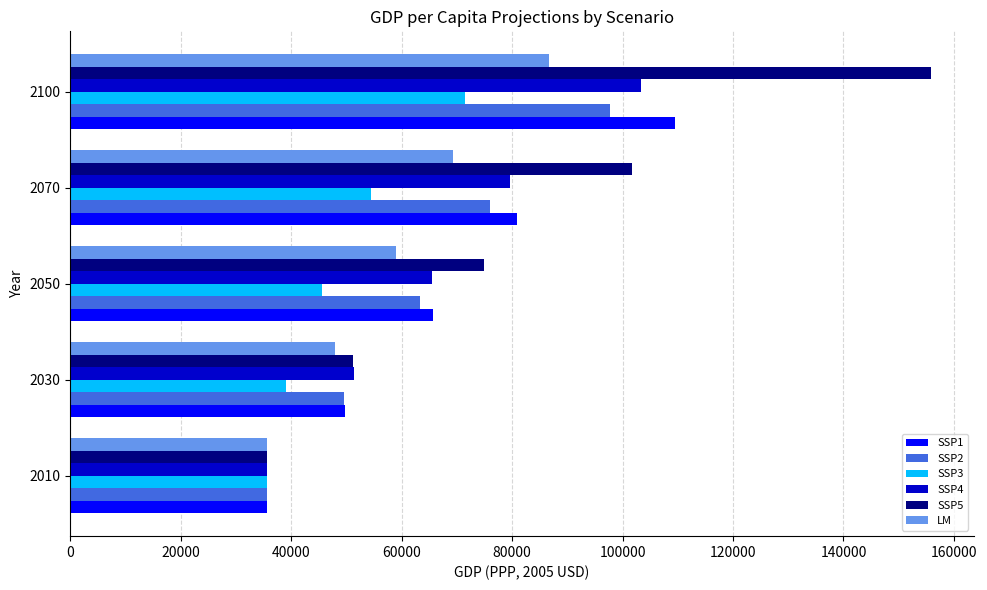

Is the value of SSP4 at 2030 greater than the value of LM at 2100?

No